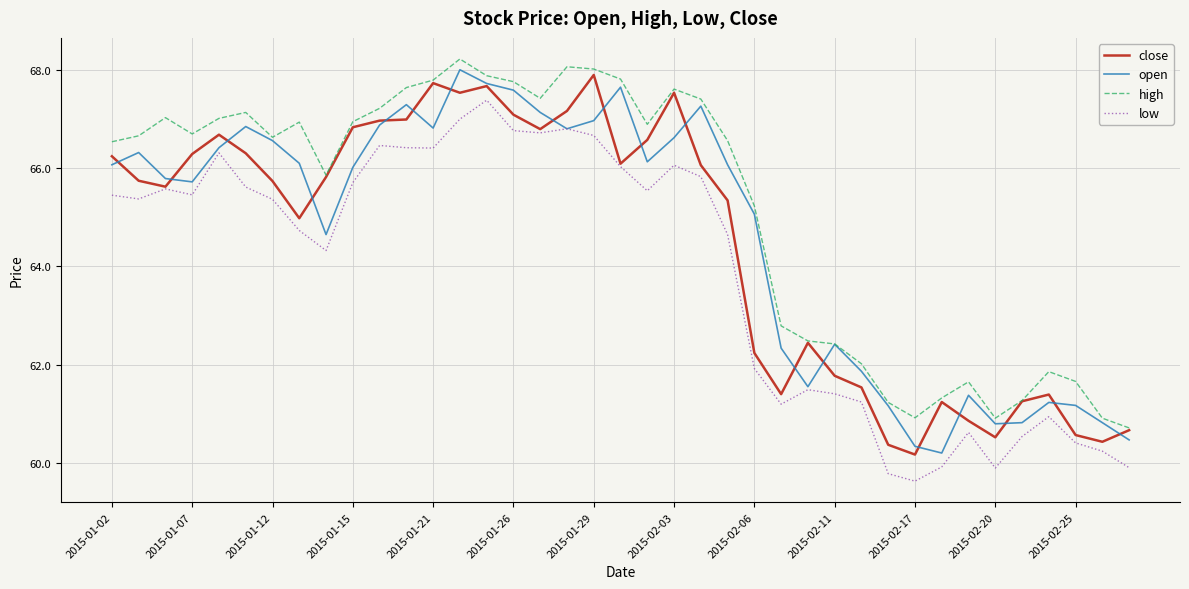

True or false: low and high cross at least once.

False